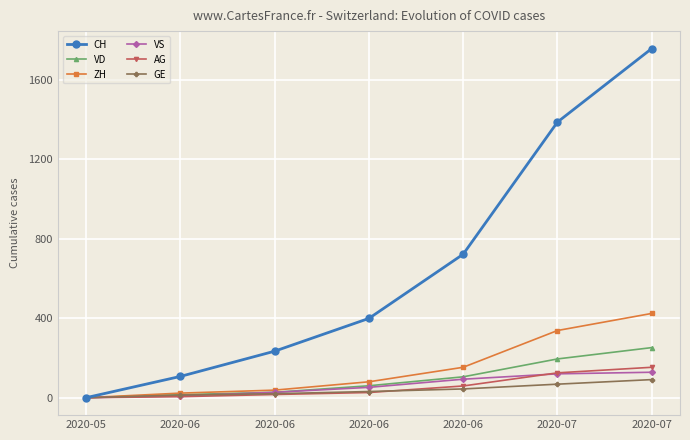

What is the difference between the highest and lowest values at 2020-06?

102